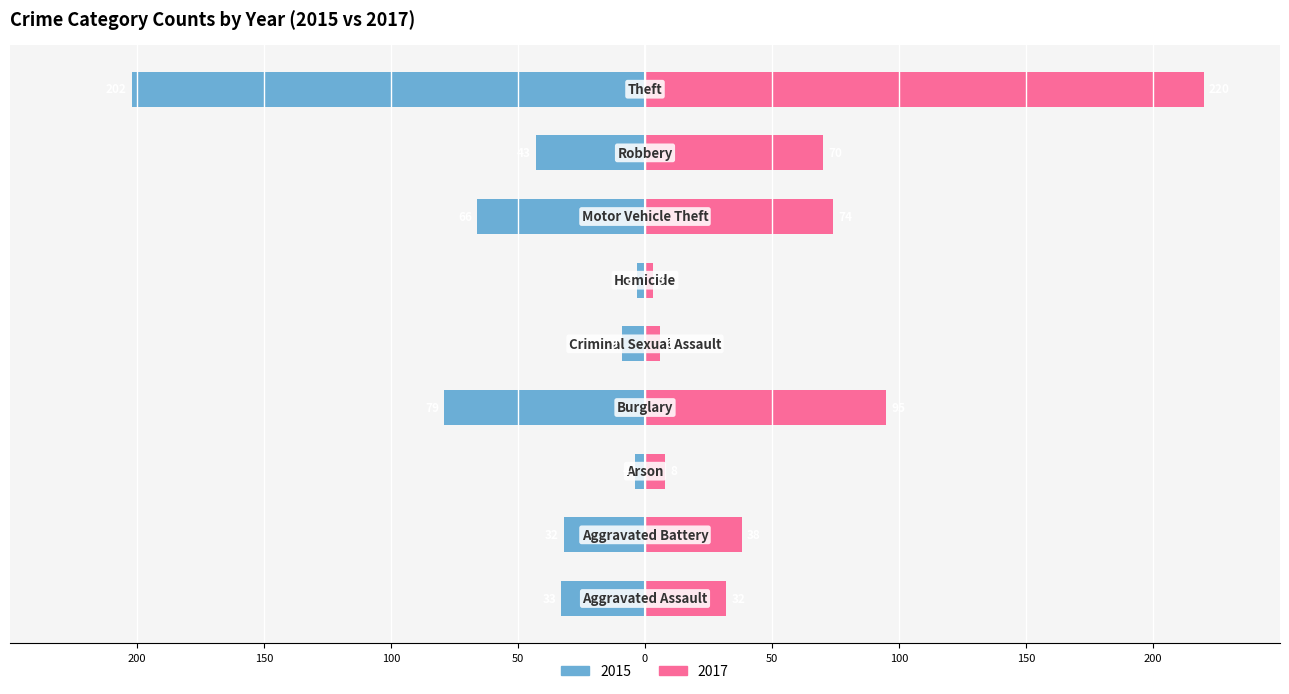

Reading left to right, list all the values displayed in this chart.

2015: Aggravated Assault=-33	Aggravated Battery=-32	Arson=-4	Burglary=-79	Criminal Sexual Assault=-9	Homicide=-3	Motor Vehicle Theft=-66	Robbery=-43	Theft=-202
2017: Aggravated Assault=32	Aggravated Battery=38	Arson=8	Burglary=95	Criminal Sexual Assault=6	Homicide=3	Motor Vehicle Theft=74	Robbery=70	Theft=220